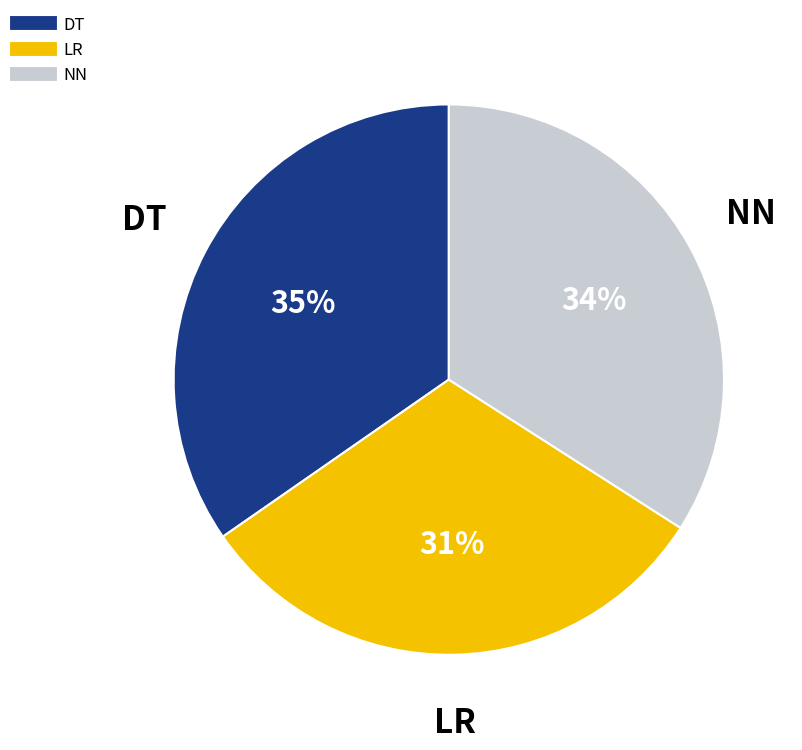

To the nearest percent, what is the combined percentage of LR and NN?

65%